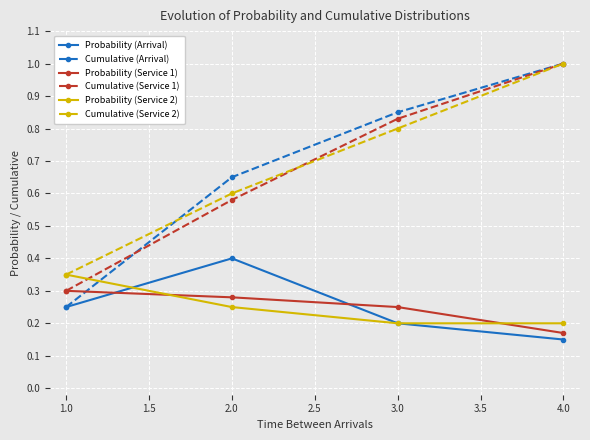

Is the value of Probability (Service 1) at 1.0 greater than the value of Cumulative (Service 1) at 2.0?

No